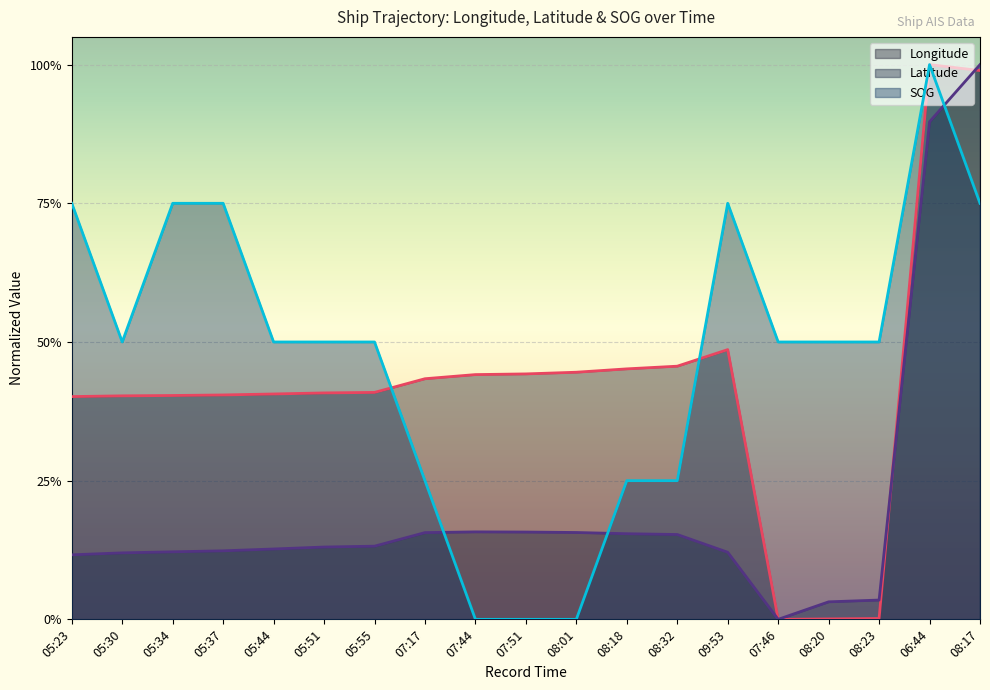

Count the SOG values in the range 0 to 1.

19